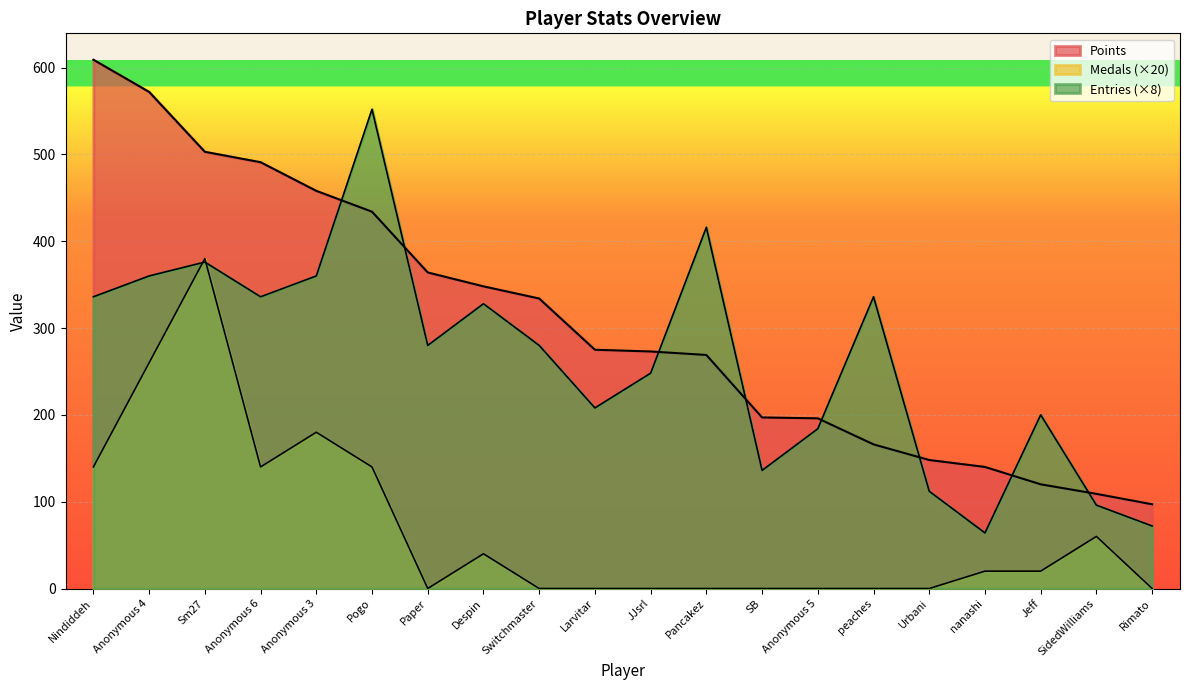

What is the average value of the Medals series?

69